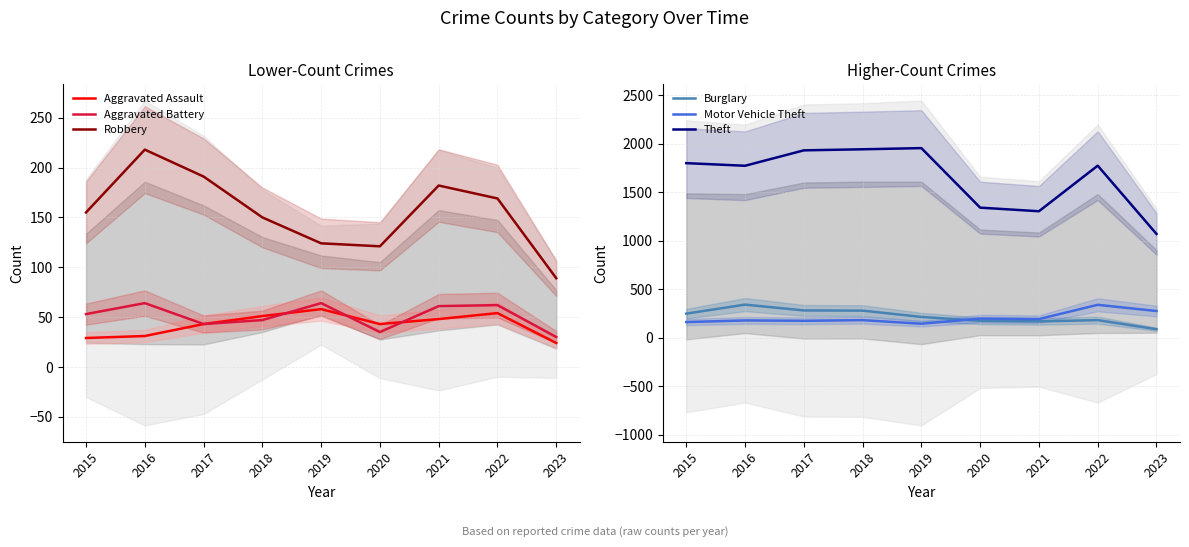

Rank the categories by Theft value from highest to lowest.

2019, 2018, 2017, 2015, 2022, 2016, 2020, 2021, 2023